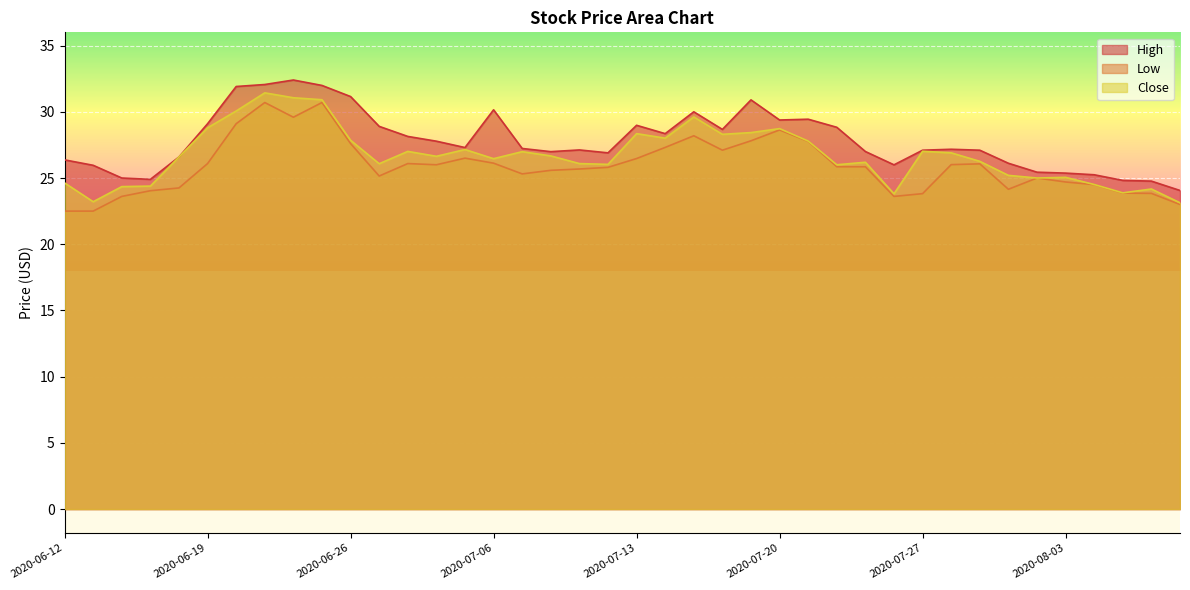

What is the lowest value of the Close series?

23.1